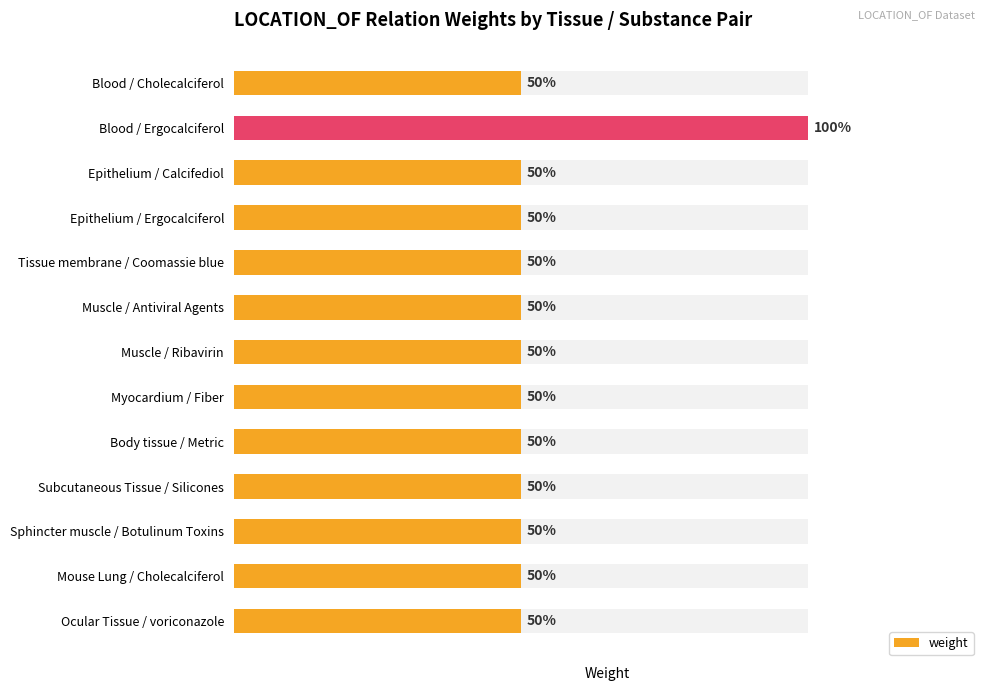

Does the chart contain stacked bars?

No